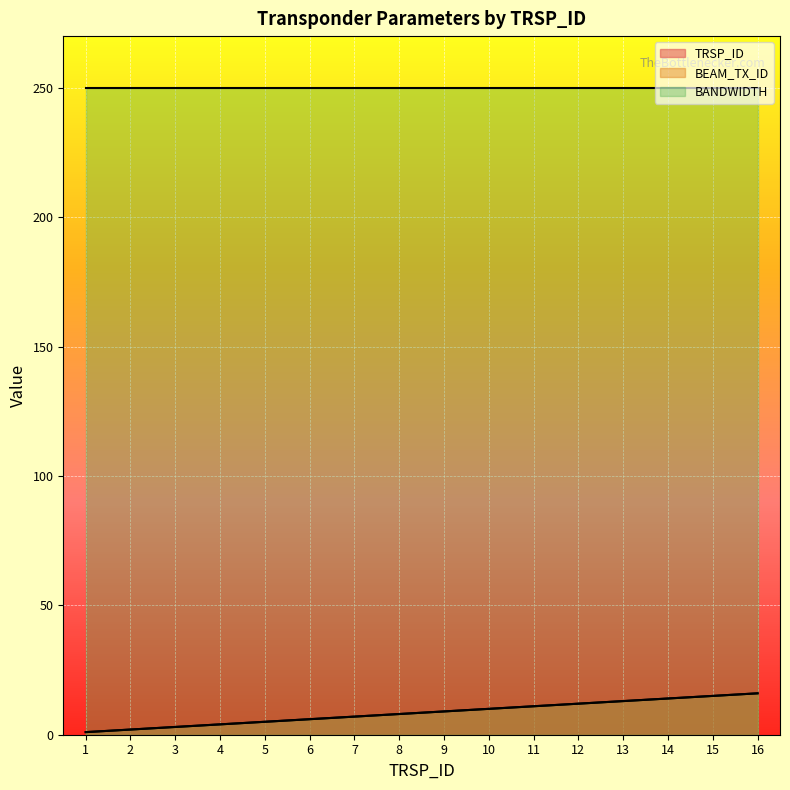

Does the chart display data point markers on the line(s)?

No